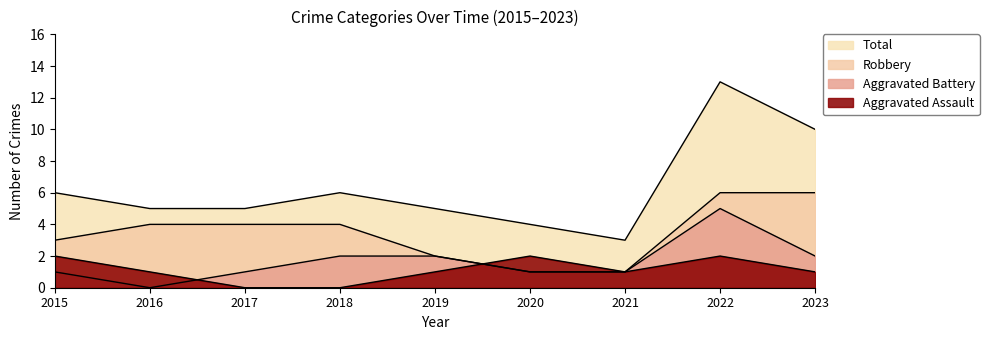

Is it true that Total equals 2 at 2023?

False